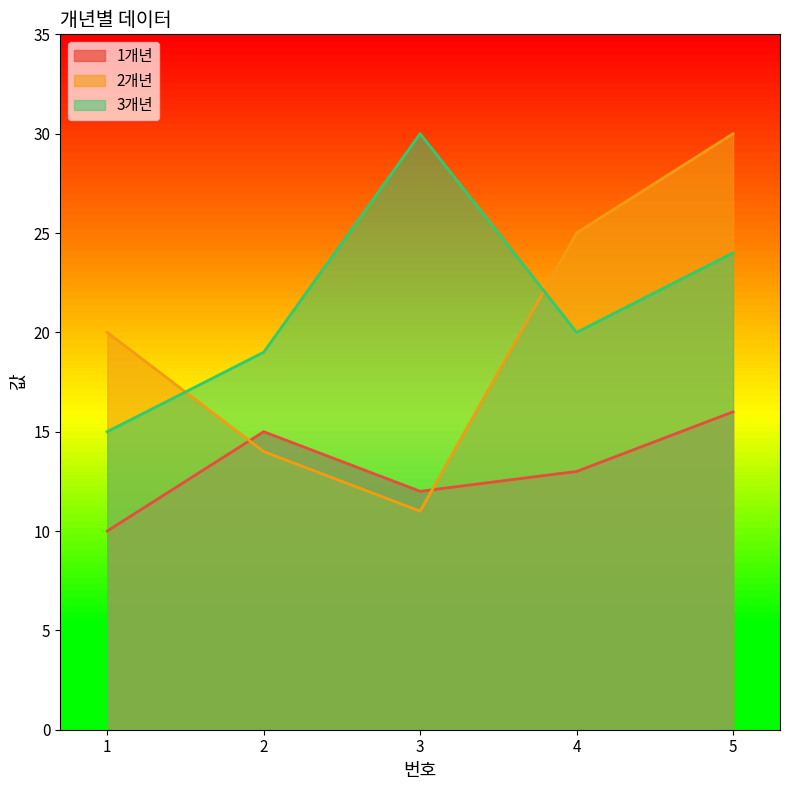

What is the lowest value of the 1개년 series?

10